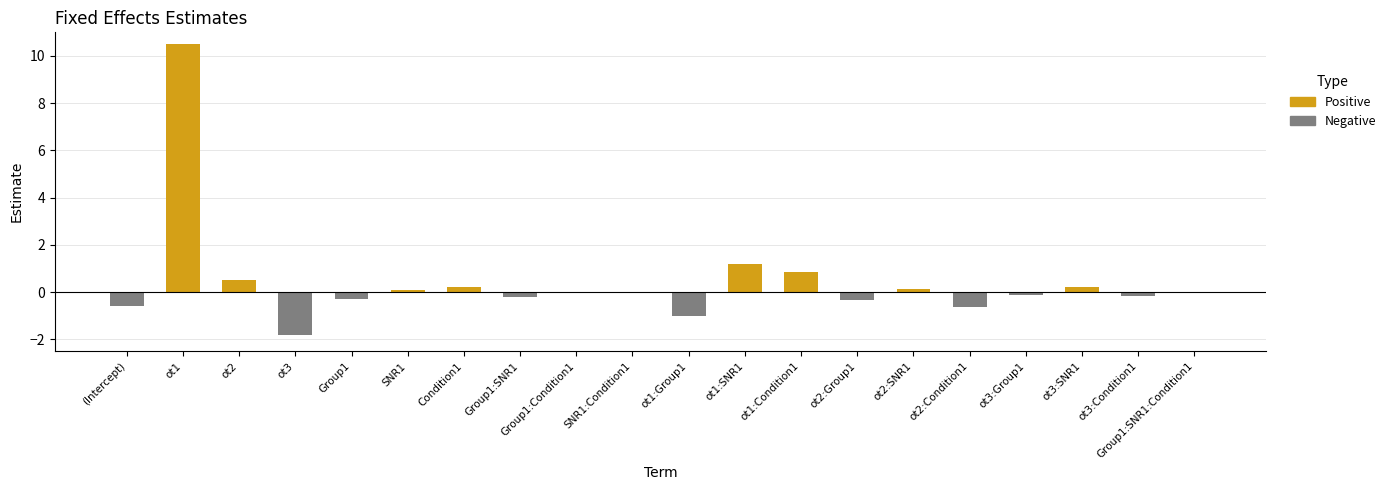

What is the label of the 6th bar from the left?

SNR1